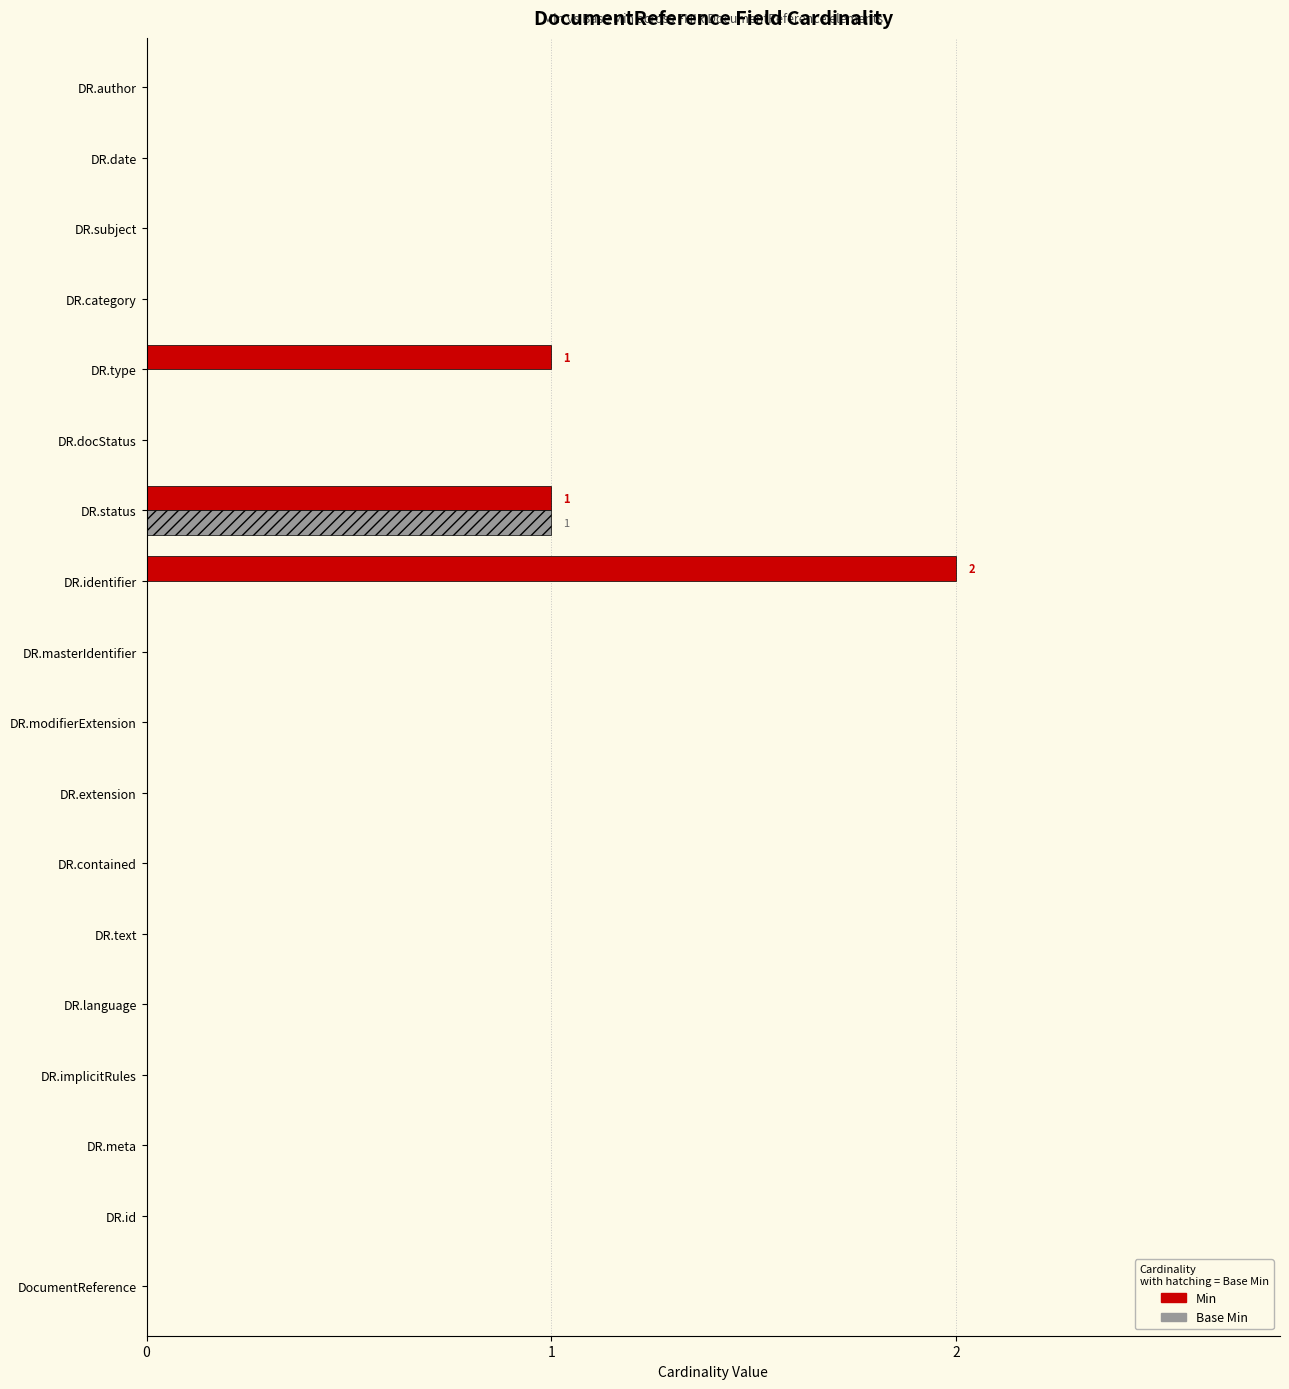

The value of Min at DR.docStatus is 0. True or false?

True